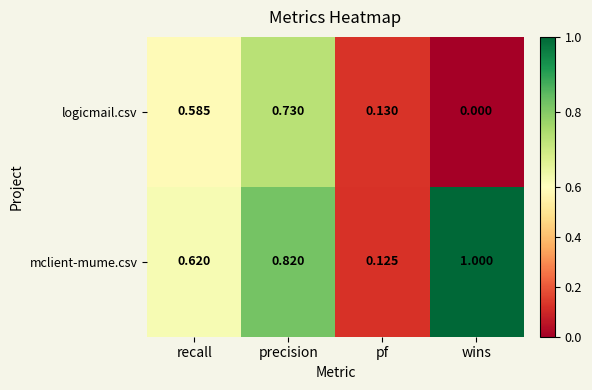

At wins, list the series in order from smallest to largest.

logicmail.csv, mclient-mume.csv